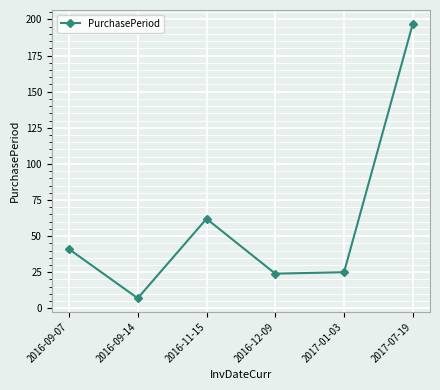

Read the value at 2017-07-19, to the nearest 10.

200